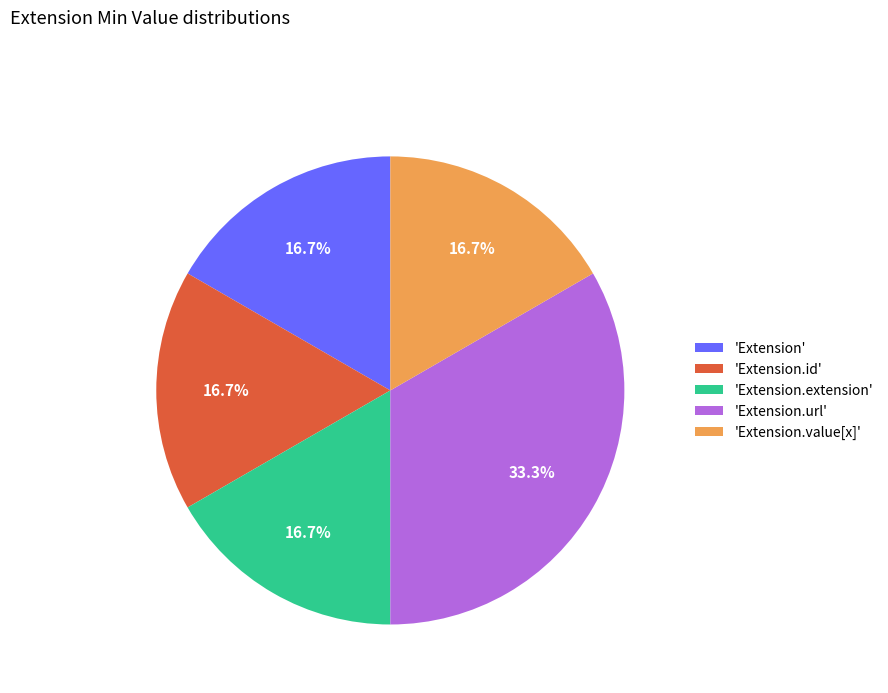

What is the largest slice in the pie chart?

'Extension.url'